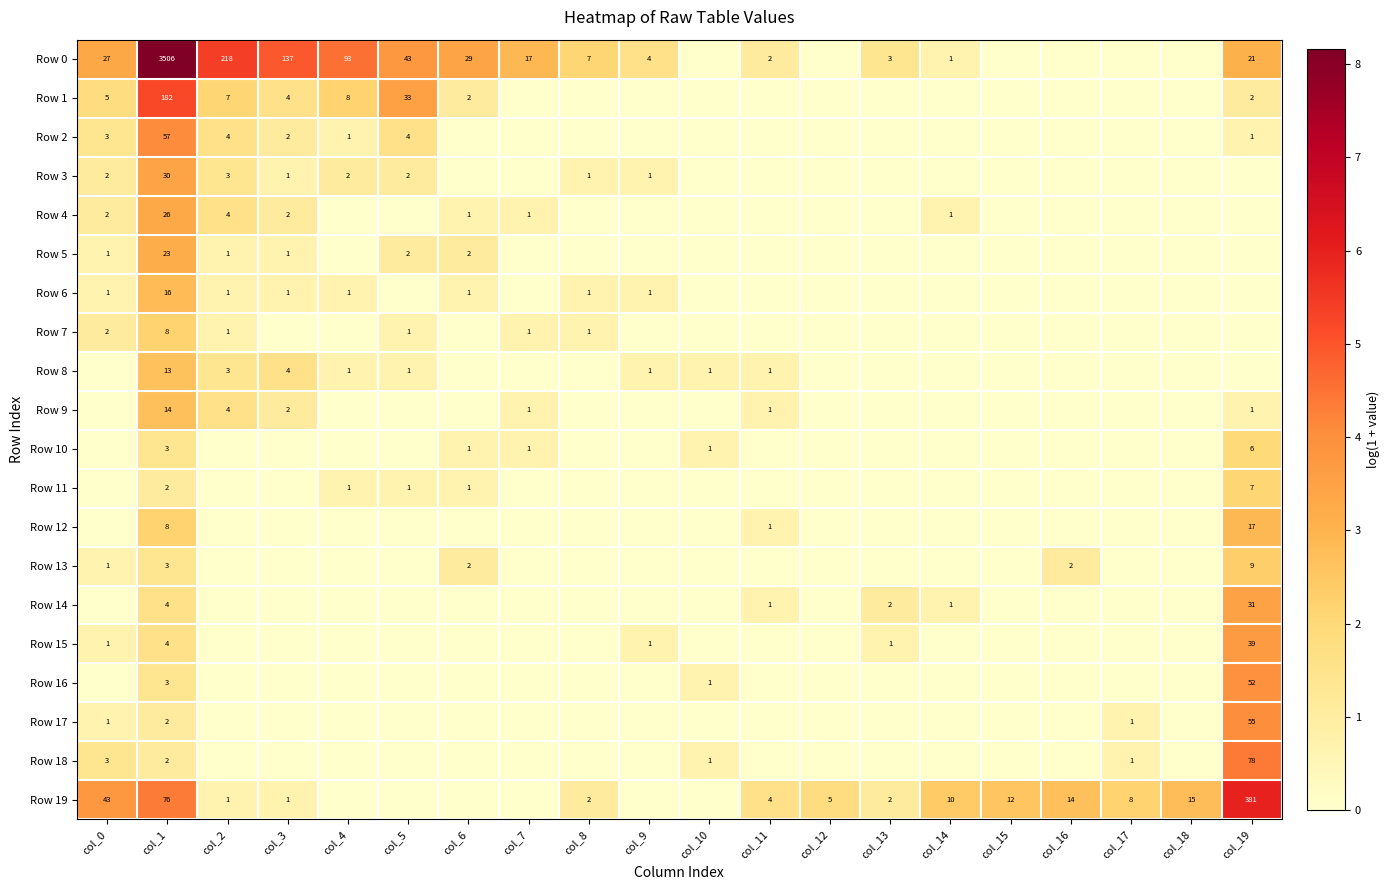

The value of Row 7 at col_5 is 1. True or false?

True